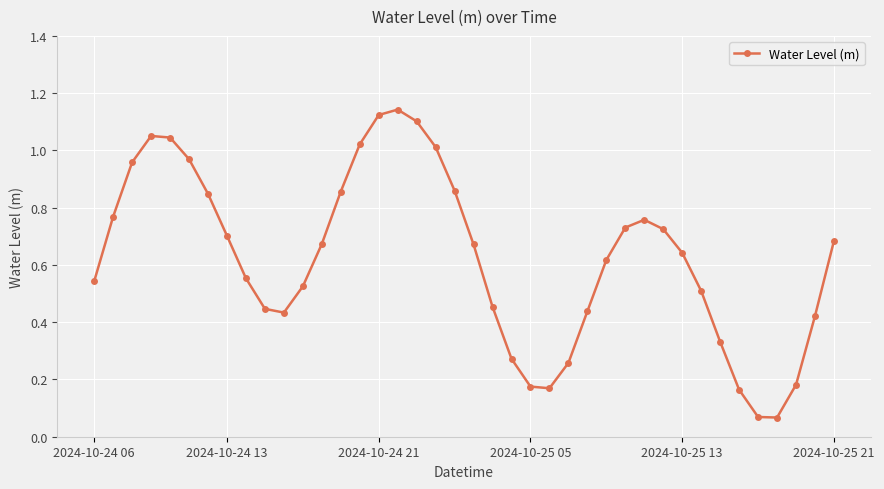

True or false: there are more than 0 points higher than both neighbors.

True